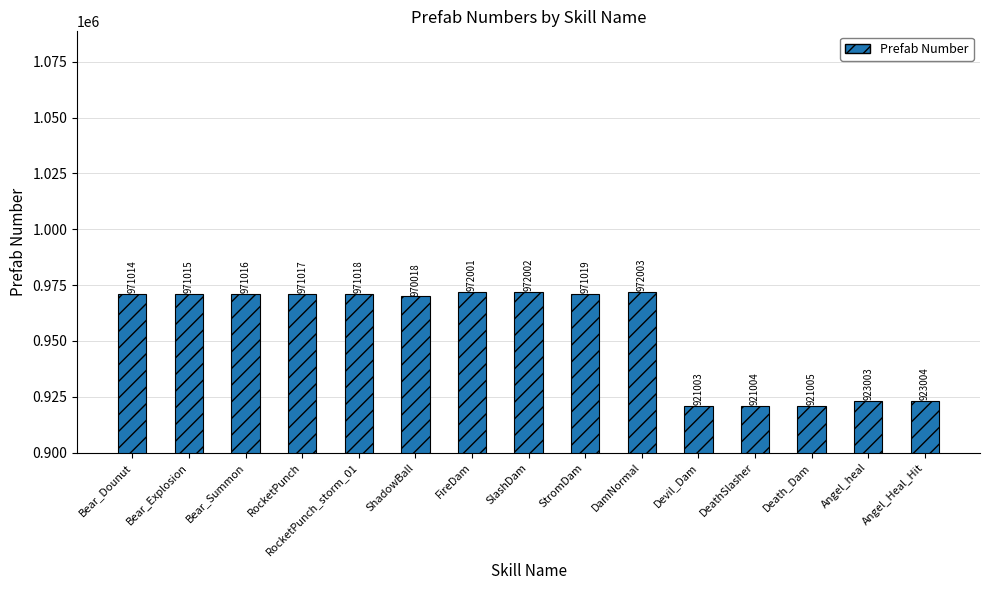

Where is the data nearest to the value 946503?

Angel_Heal_Hit